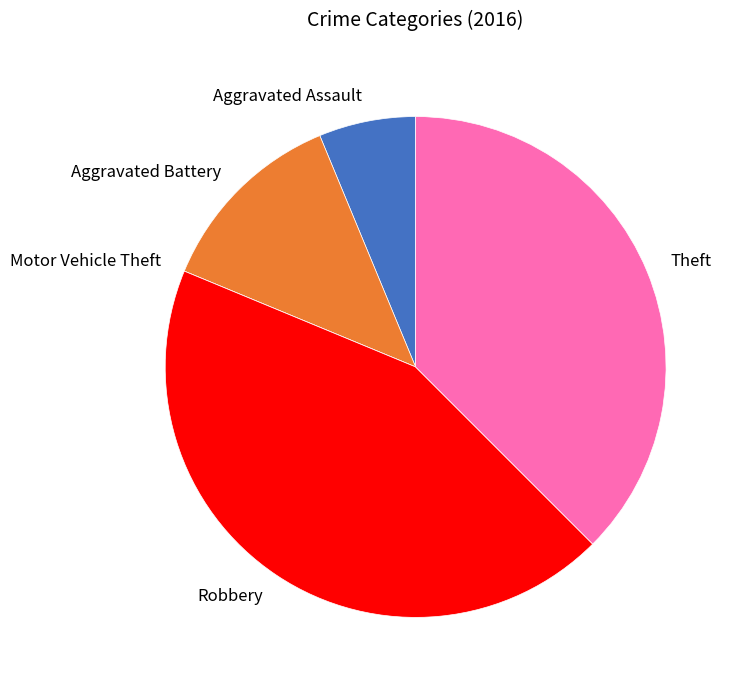

Is there any slice that represents more than half of the pie?

No